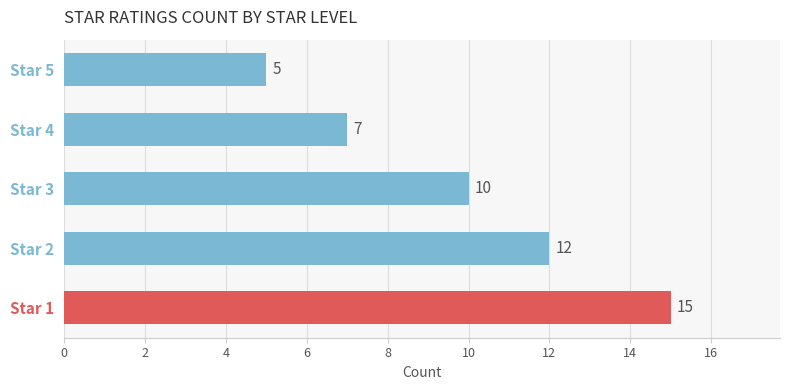

Rank the categories by value from lowest to highest.

Star 5, Star 4, Star 3, Star 2, Star 1